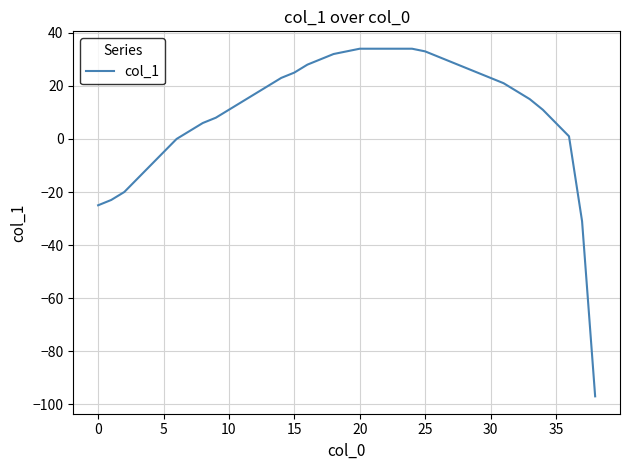

What is the difference between the maximum and minimum values?

131